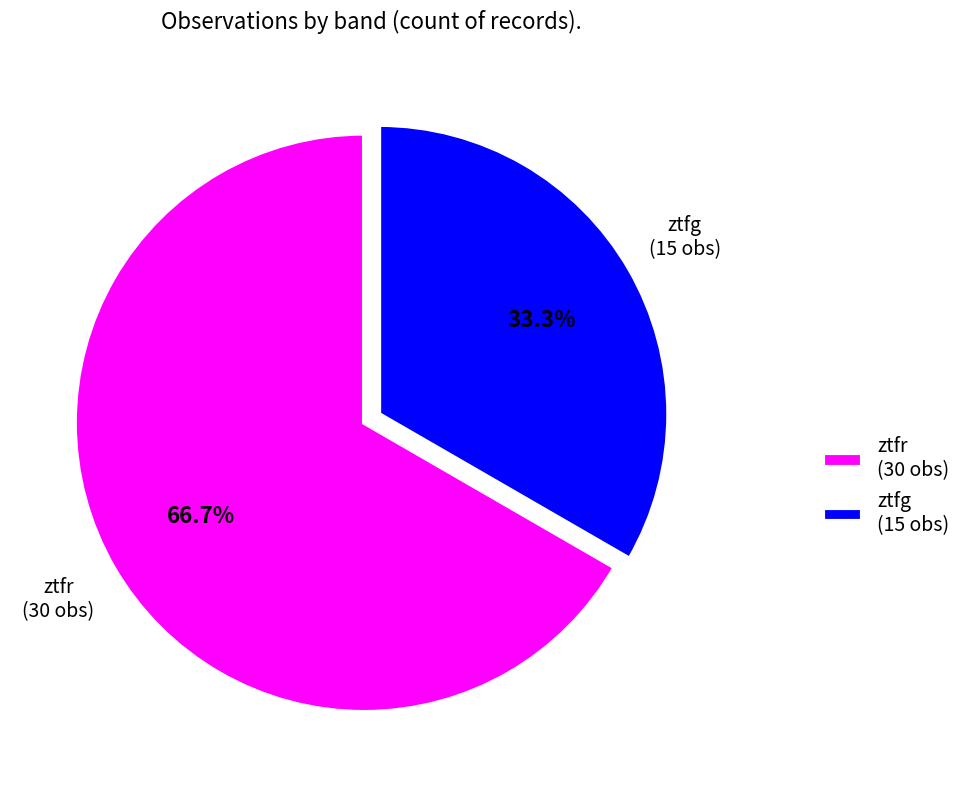

Between ztfr and ztfg, which is larger?

ztfr